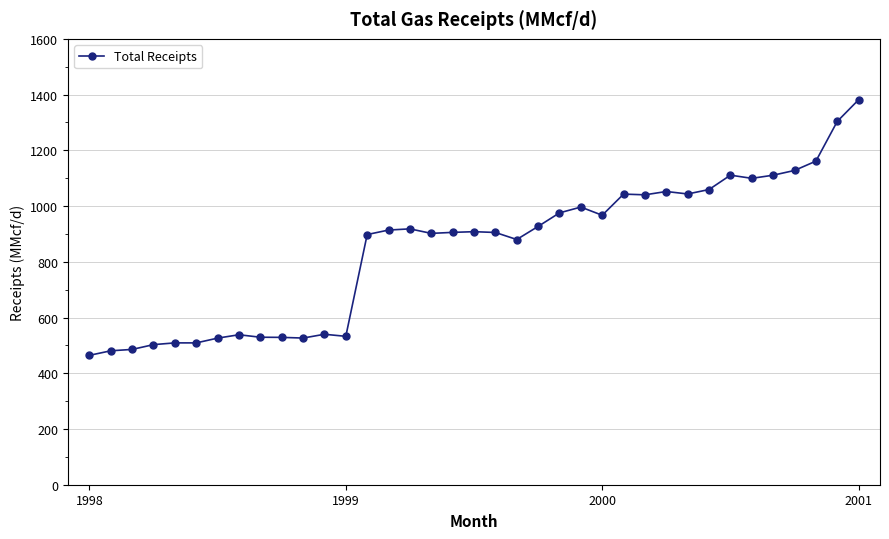

What is the value of the 11th point from the left?

526.3